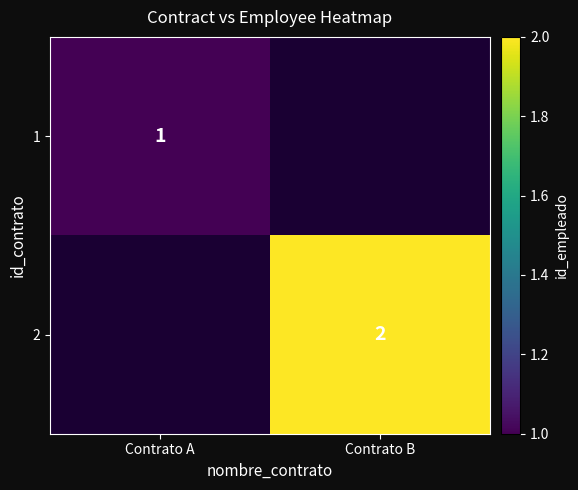

Is the value of 1 at Contrato A greater than the value of 2 at Contrato B?

No